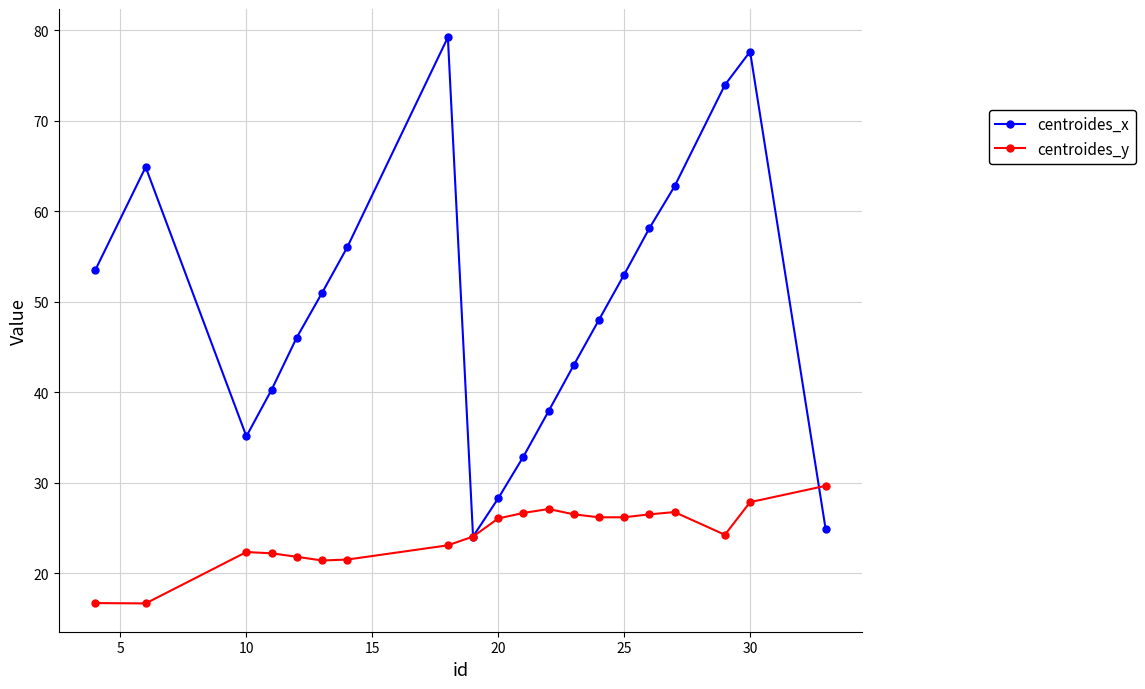

Rank the series by their maximum value, from highest to lowest.

centroides_x, centroides_y